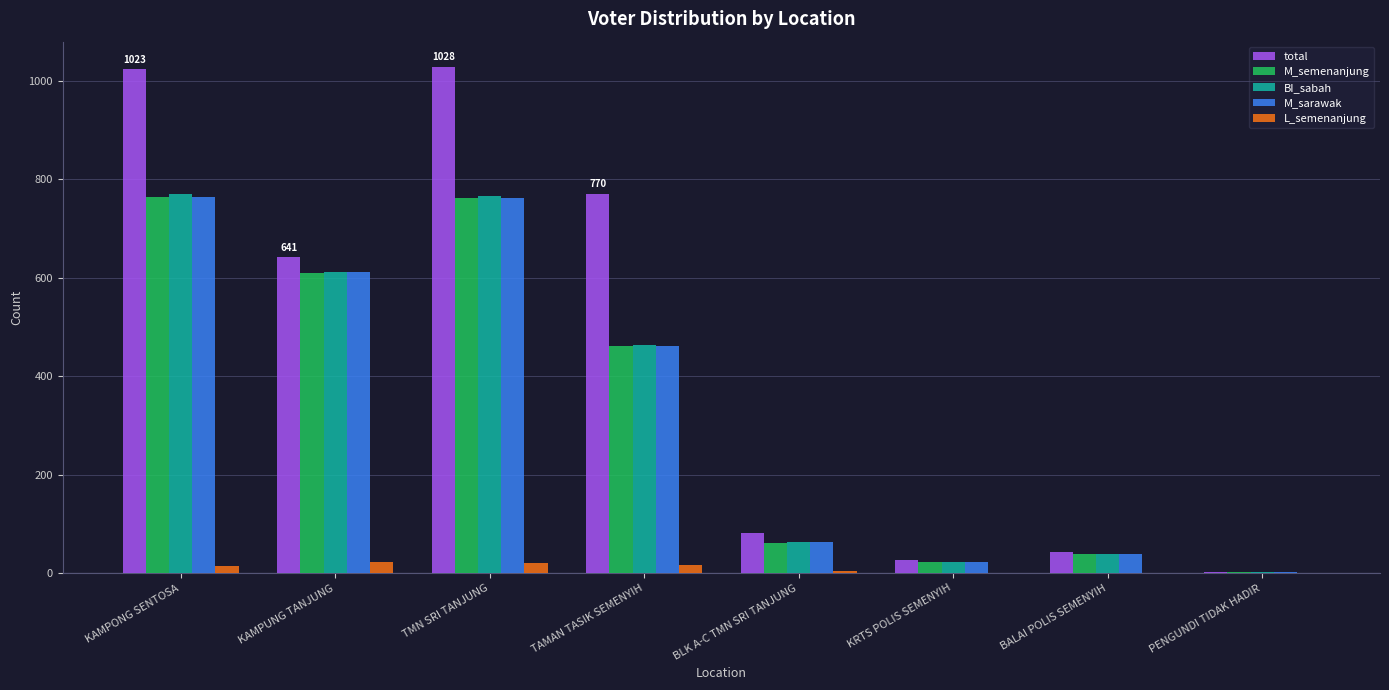

Is it true that BI_sabah equals 291 at TMN SRI TANJUNG?

False